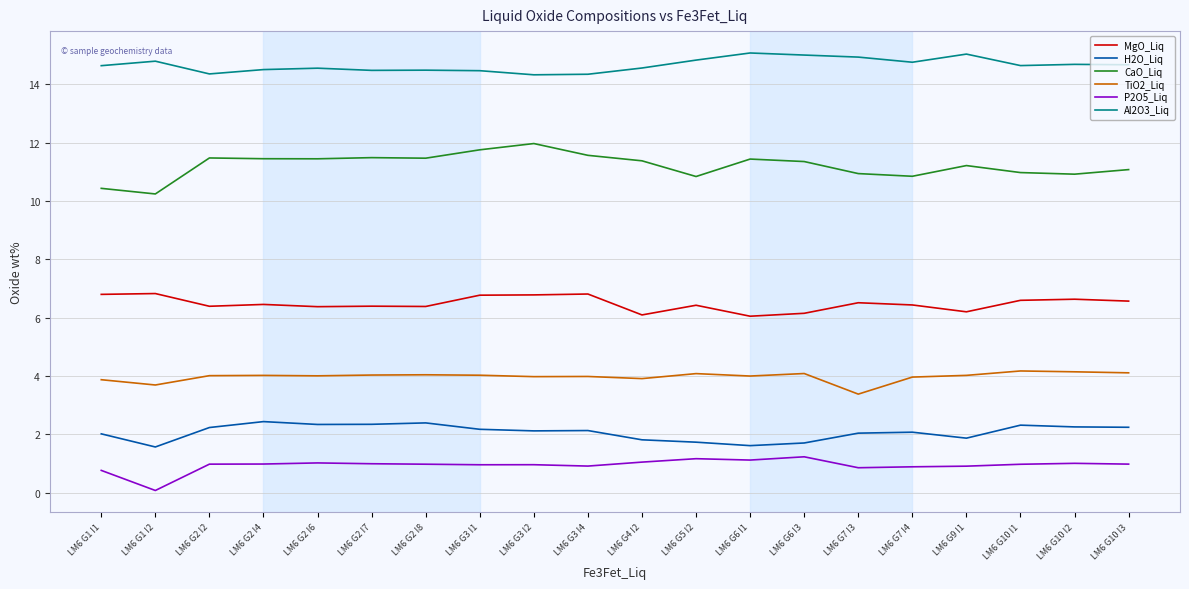

What position from the left is LM6 G2 I4?

4